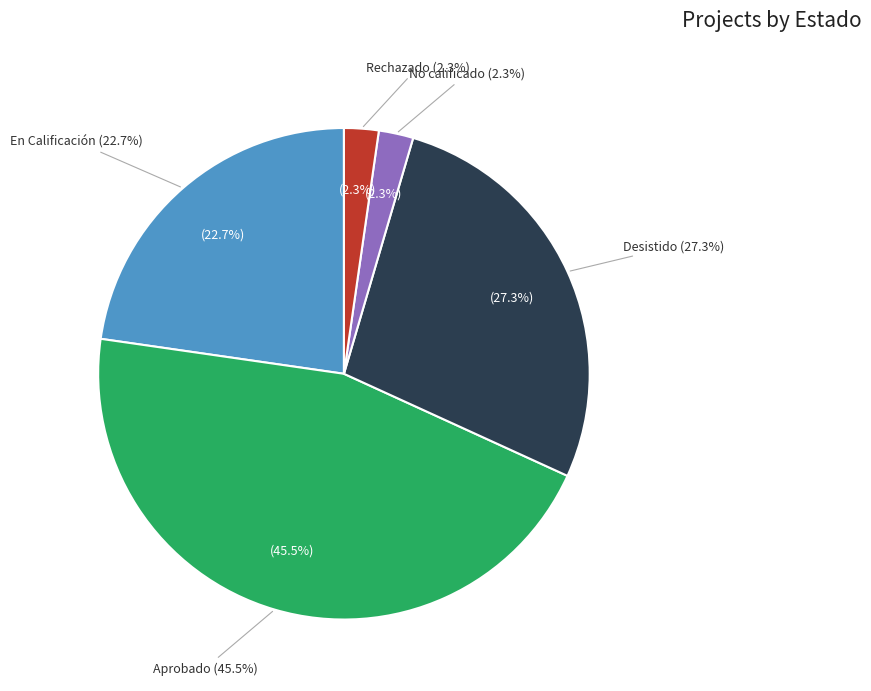

Which slice is the largest?

Aprobado